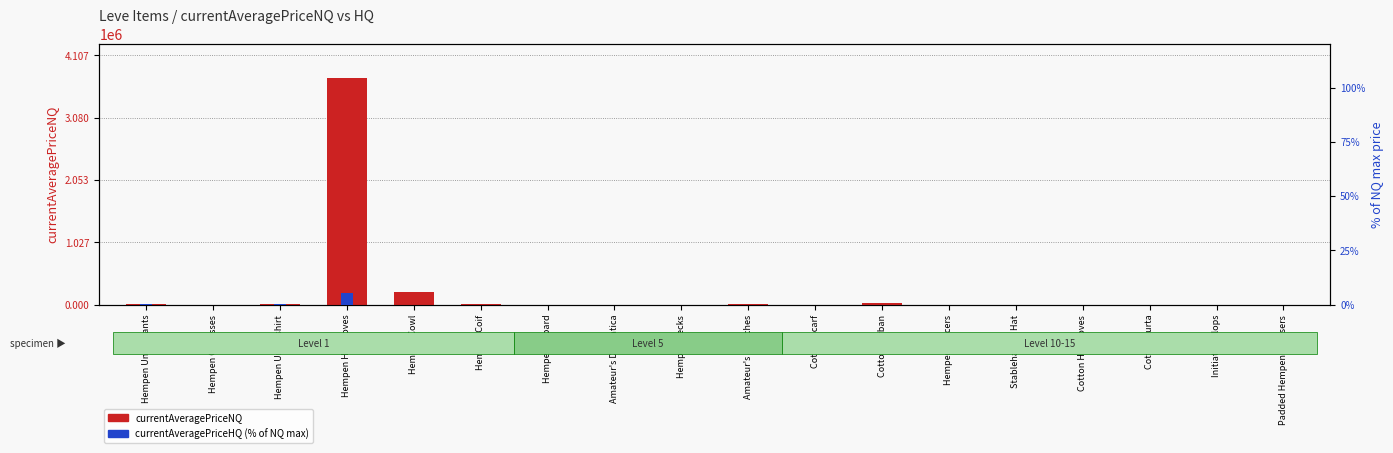

Reading right to left, transcribe all the data shown in this chart.

currentAveragePriceNQ: 1036.7	535.0	0.0	0.0	0.0	1266.7	20140.0	0.0	1999.0	1005.0	825.0	1000.0	1500.0	200400.2	3733333.8	2666.7	1000.0	7902.4
currentAveragePriceHQ (% of NQ max): 0.0	0.0	0.0	0.0	0.0	0.0	0.0	0.0	0.0	0.0	0.0	0.0	0.0	0.0	5.4	0.1	0.0	0.2